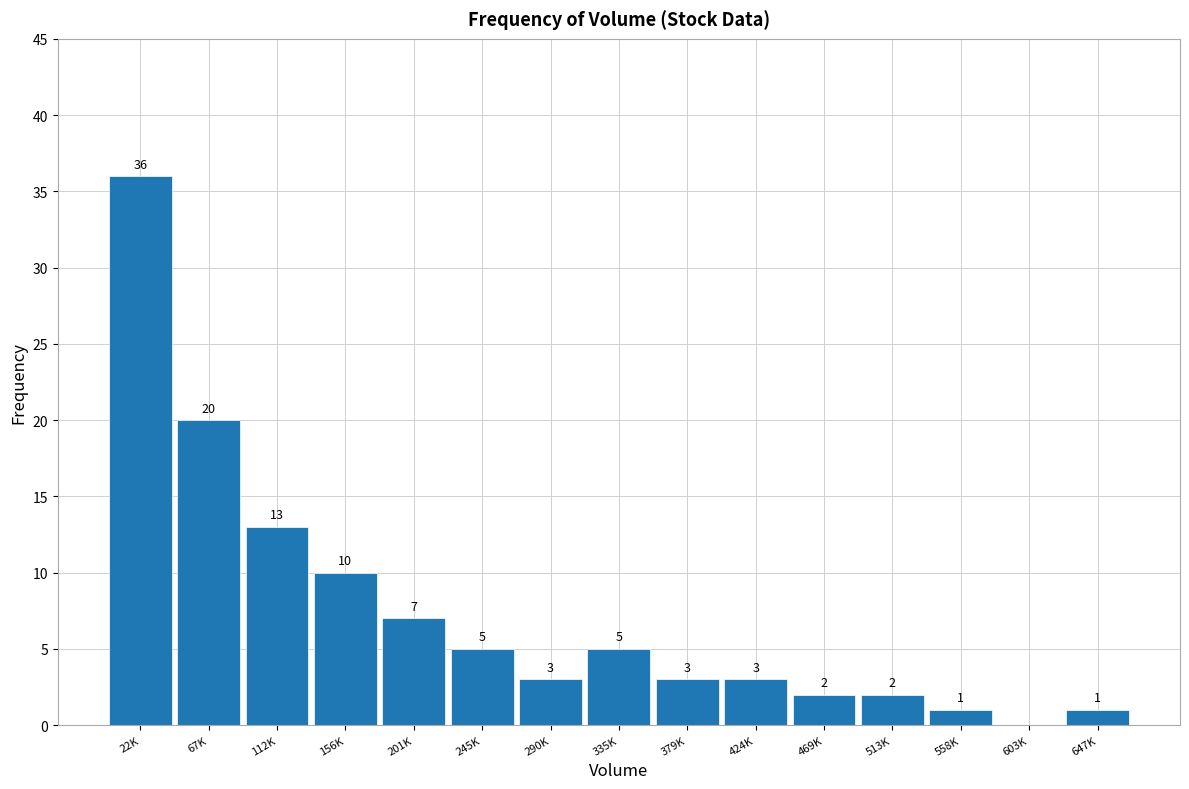

Reading left to right, what are all the values shown in this chart?

22K=36	67K=20	112K=13	156K=10	201K=7	245K=5	290K=3	335K=5	379K=3	424K=3	469K=2	513K=2	558K=1	603K=0	647K=1